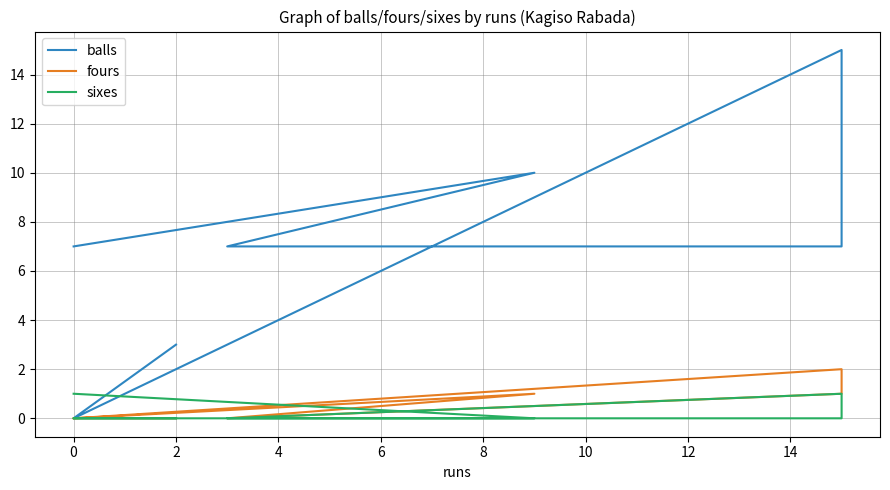

Reading right to left, what are all the values shown in this chart?

balls: 3	0	0	15	7	7	10	7
fours: 0	0	0	2	1	0	1	0
sixes: 0	0	0	0	1	0	0	1